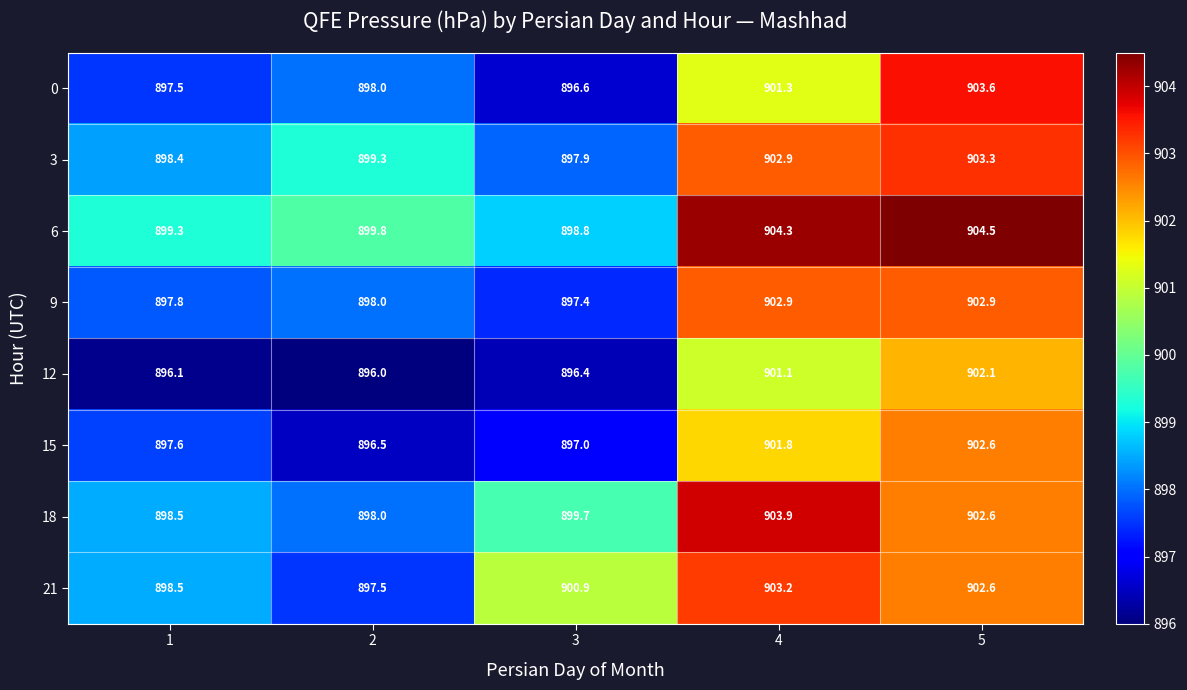

What is the total value across all series at 5?

7224.2